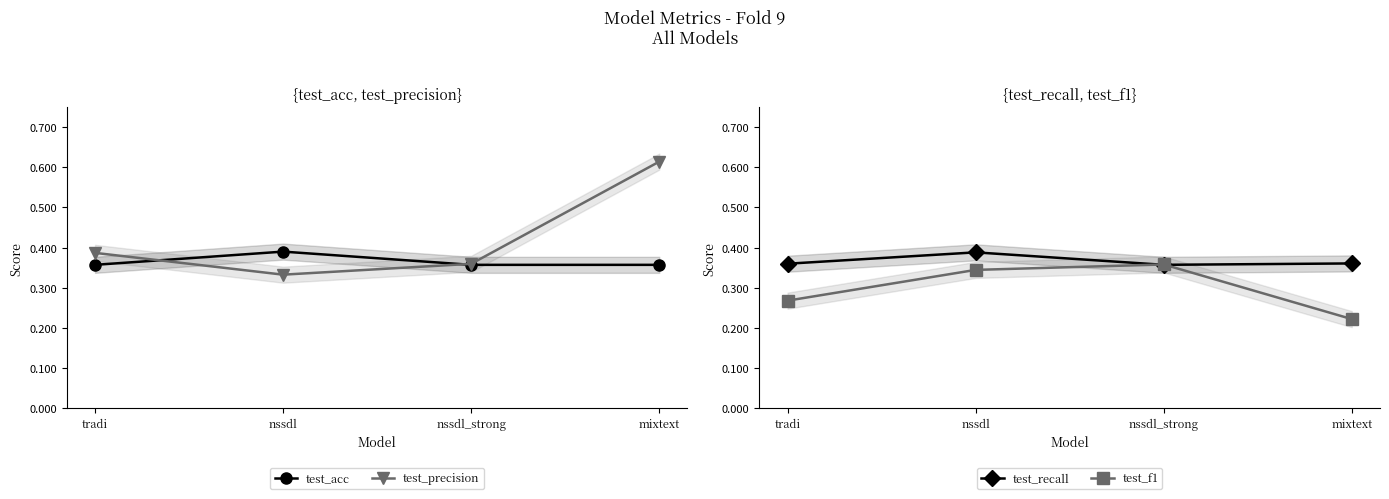

At which category does test_precision reach its first local valley?

nssdl